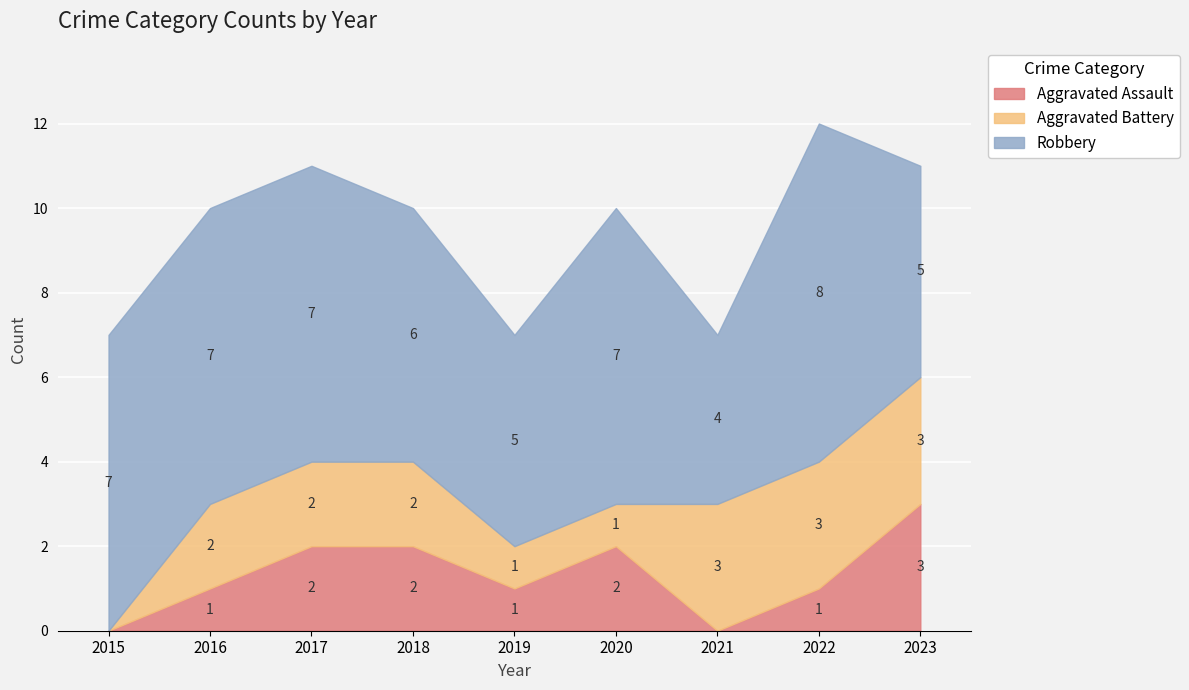

How many interior local peaks does the Robbery series have?

2